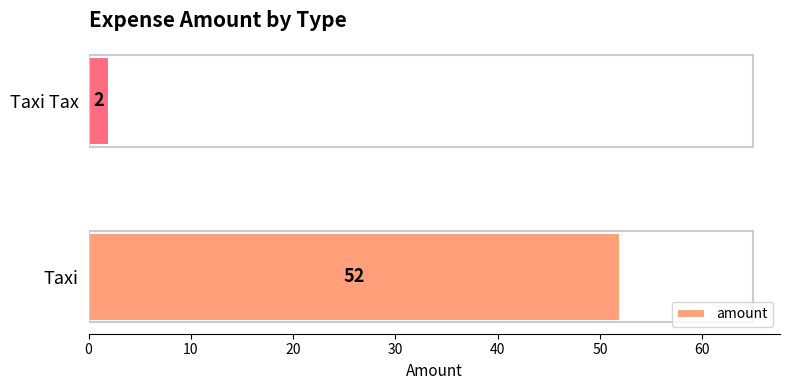

Does the chart contain stacked bars?

No